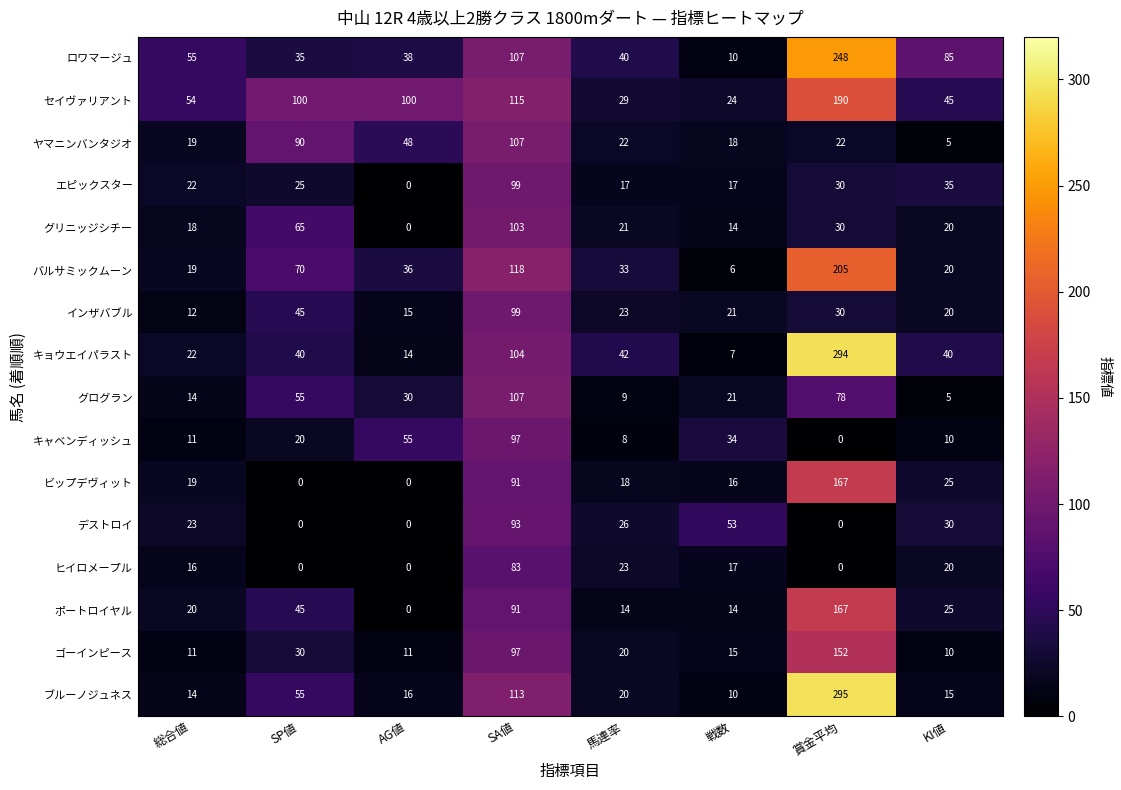

Between 総合値 and SP値, which series saw the biggest shift?

ヤマニンバンタジオ